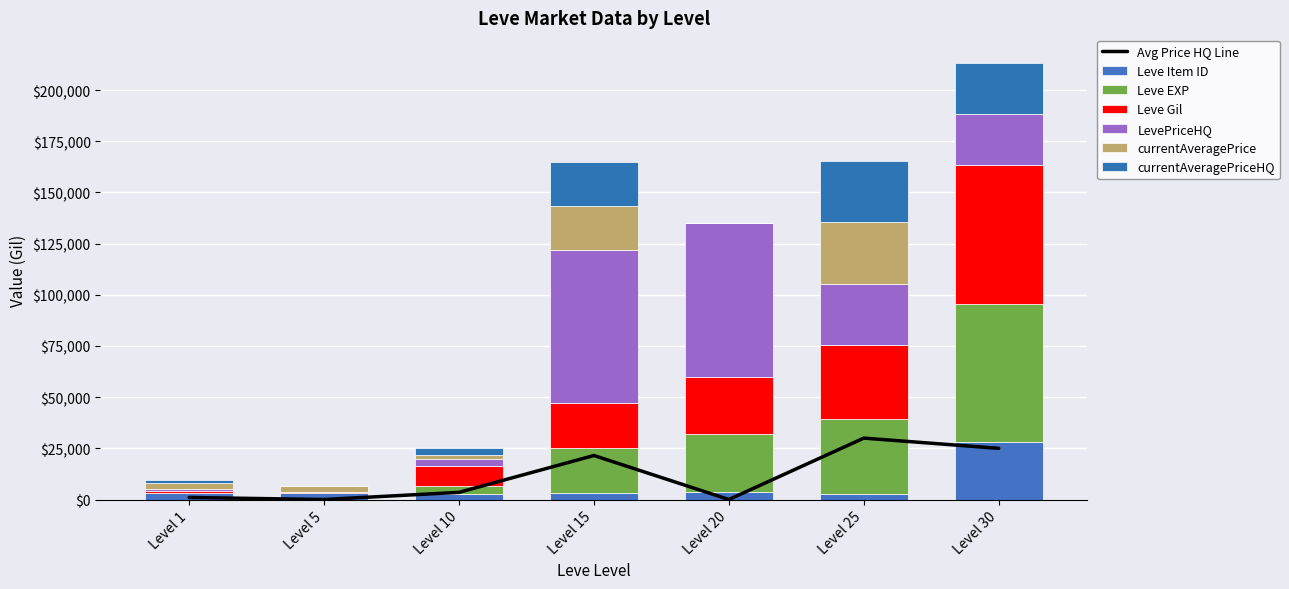

Rank the series at Level 30 from lowest to highest value.

currentAveragePrice, LevePriceHQ, currentAveragePriceHQ, Leve Item ID, Leve EXP, Leve Gil